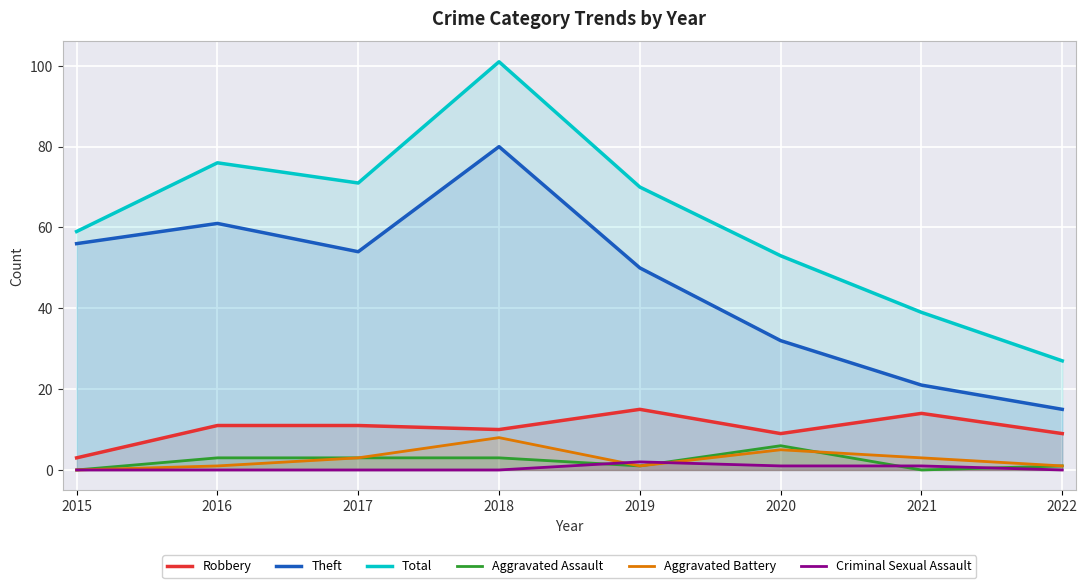

Where is Aggravated Battery nearest to the value 4?

2017